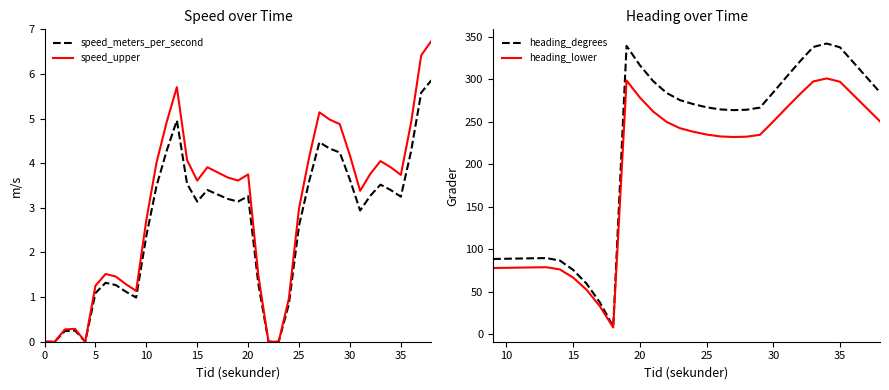

What is the label of the 38th point from the left?

37